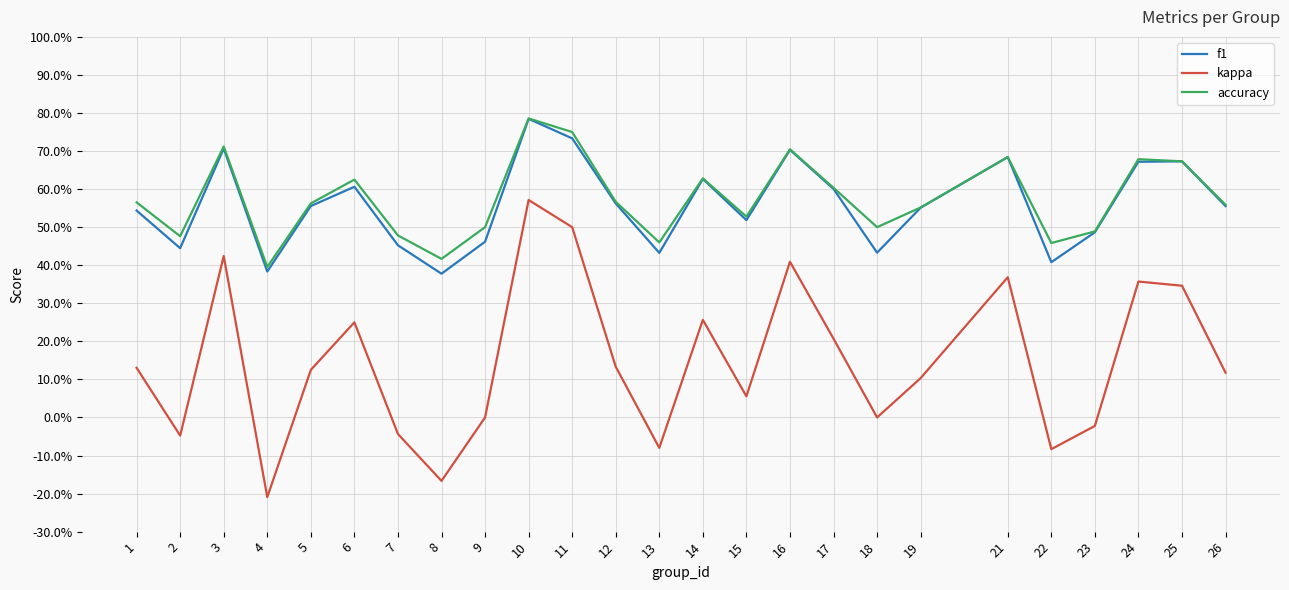

What is the value of the kappa point at the 24th from the left?

0.3